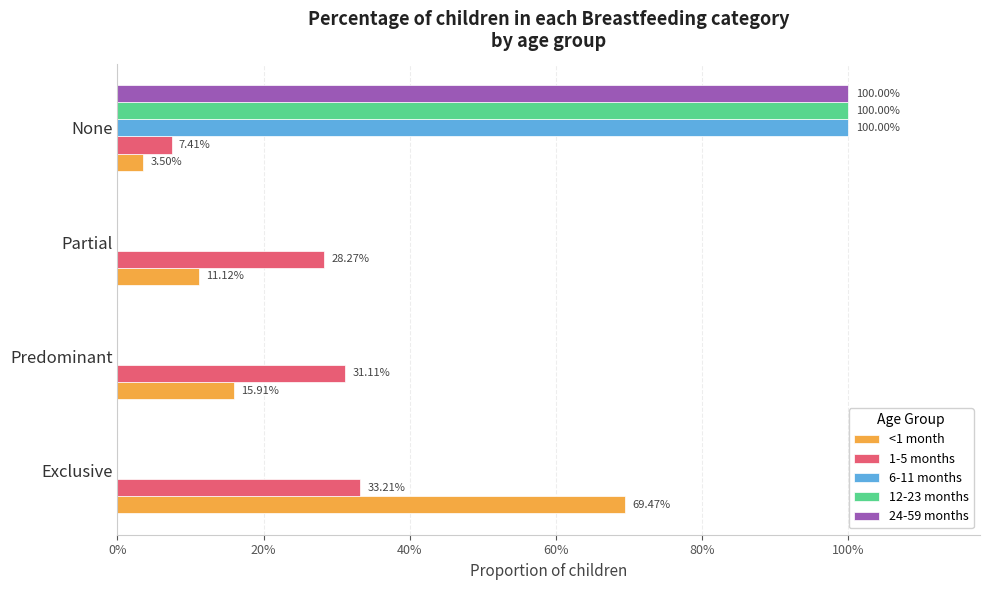

What are all the series names shown in the legend?

<1 month, 1-5 months, 6-11 months, 12-23 months, 24-59 months